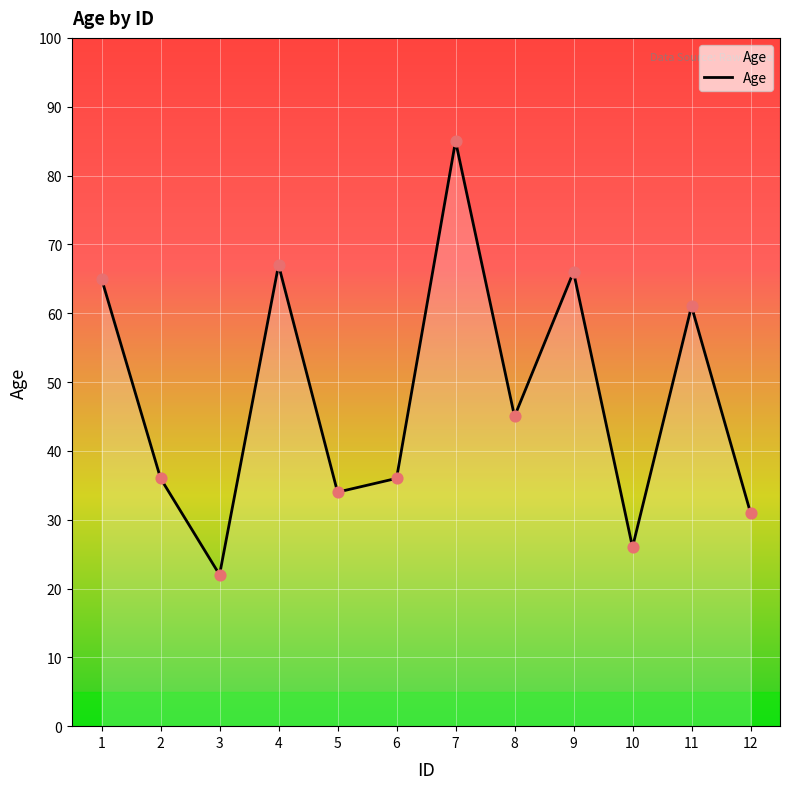

What is the change in value from 6 to 9?

+30